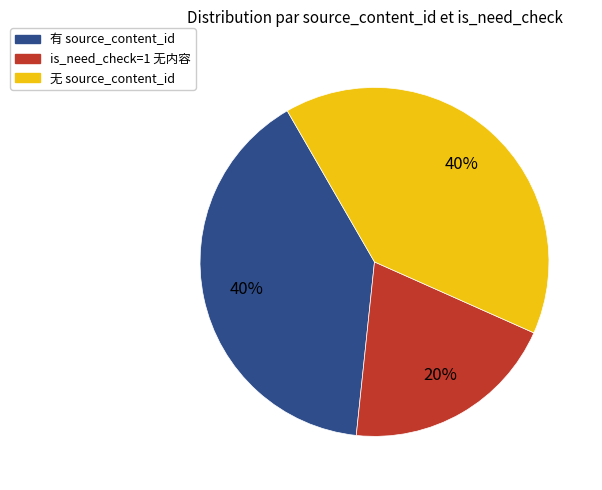

To the nearest percent, what is the difference between the largest and smallest slice percentages?

20%